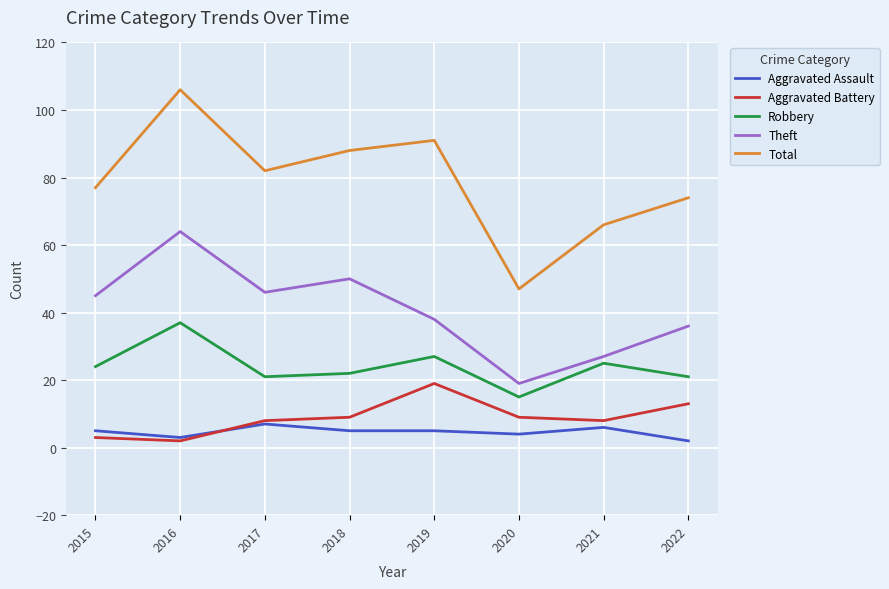

Is it true that Theft equals 79 at 2017?

False